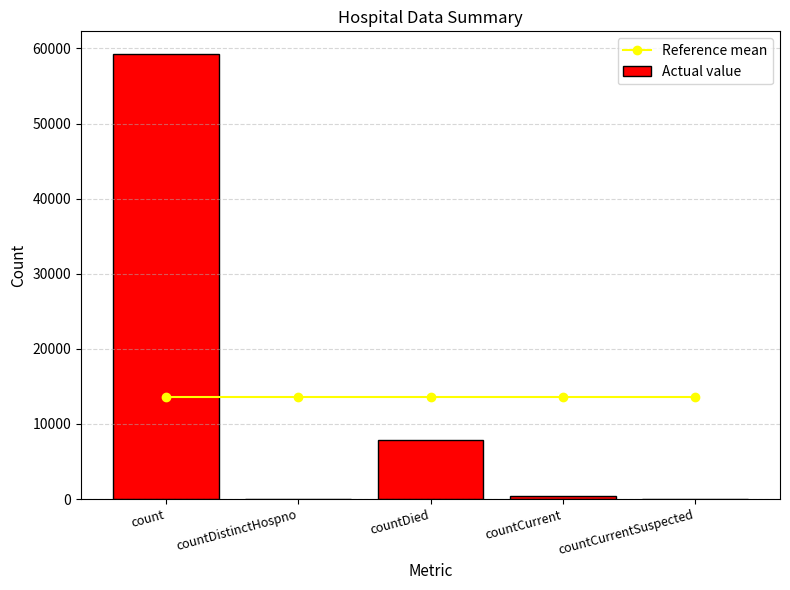

What is the average value of the Reference mean series?

13529.4